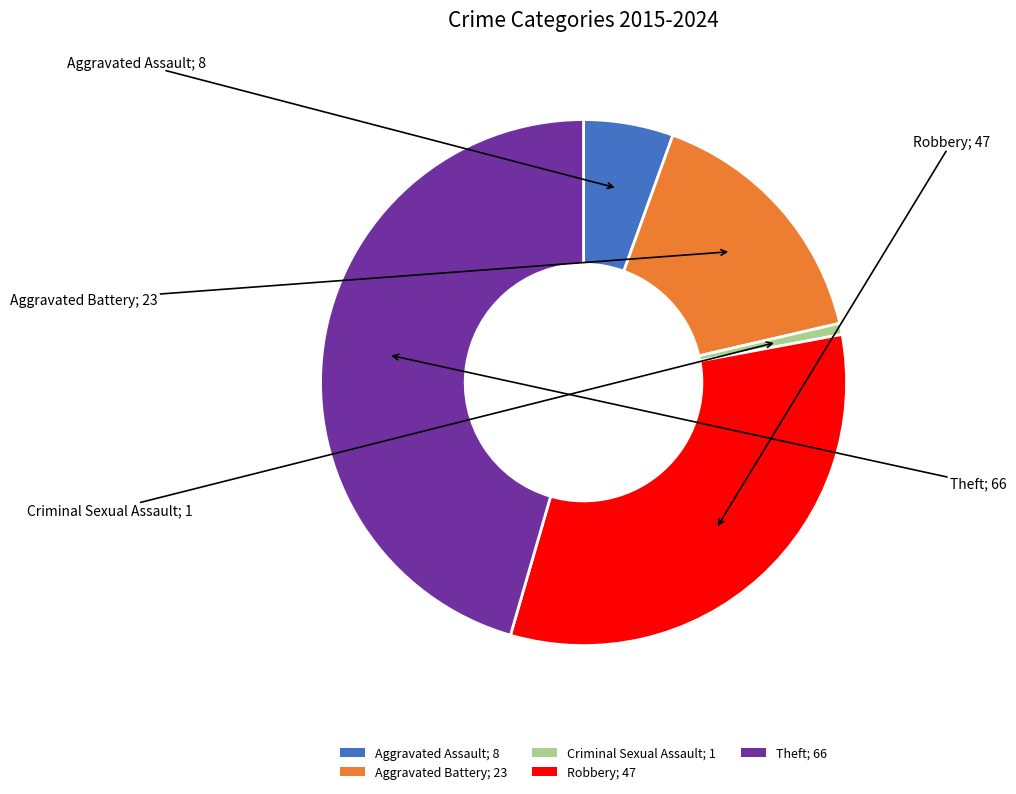

Is the sum of Criminal Sexual Assault; 1 and Aggravated Assault; 8 greater than half?

No